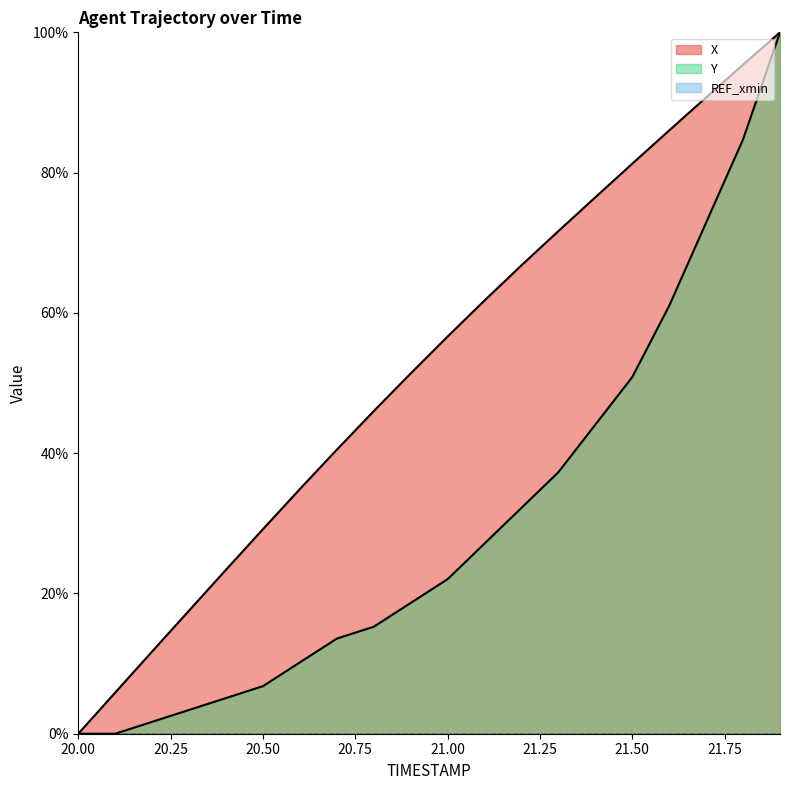

How many positive values does the Y series have?

18